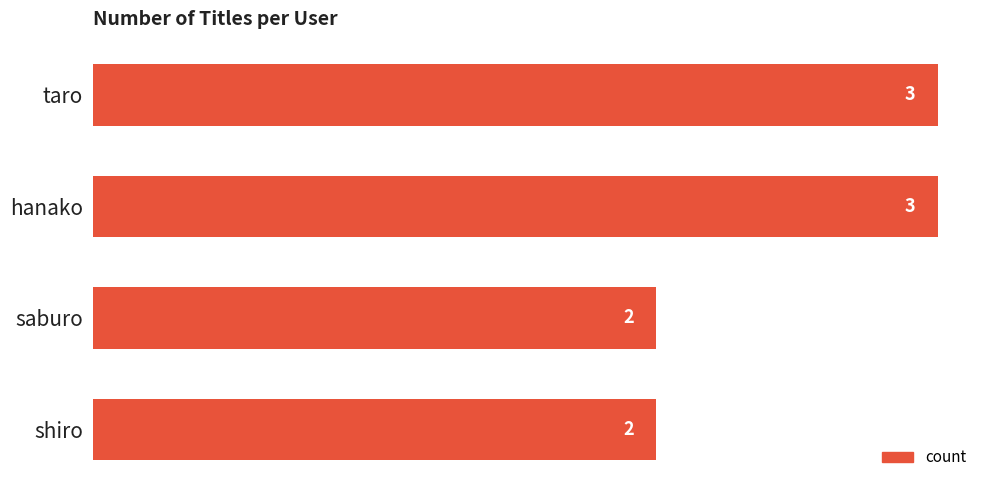

Reading bottom to top, list all the values displayed in this chart.

shiro=2	saburo=2	hanako=3	taro=3